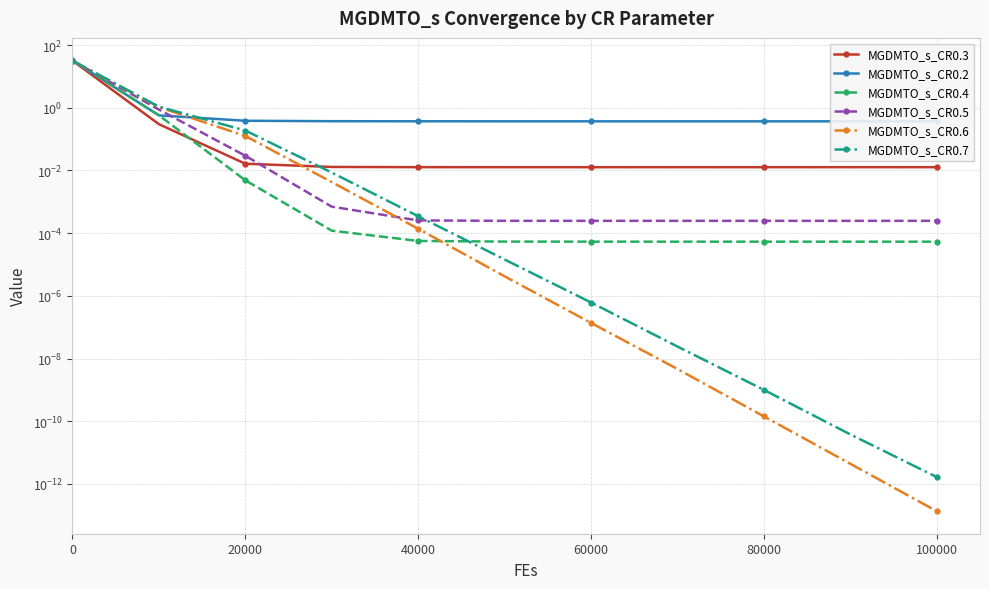

List the series in order of their peak value, highest first.

MGDMTO_s_CR0.2, MGDMTO_s_CR0.3, MGDMTO_s_CR0.7, MGDMTO_s_CR0.4, MGDMTO_s_CR0.5, MGDMTO_s_CR0.6